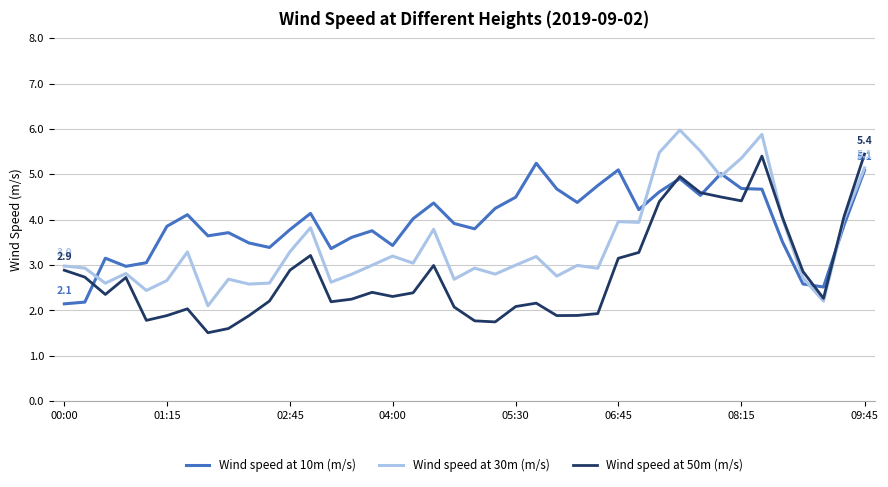

Which series has the largest total across all categories?

Wind speed at 10m (m/s)